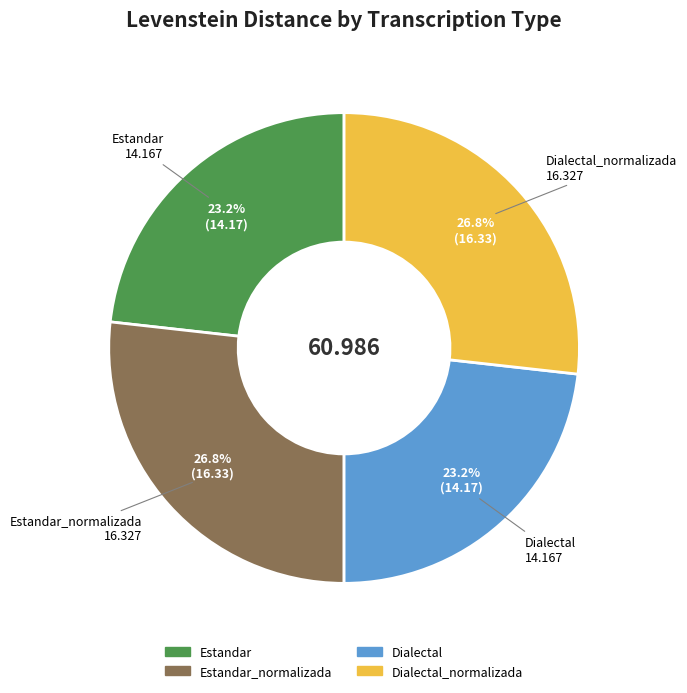

Does any single category account for the majority?

No